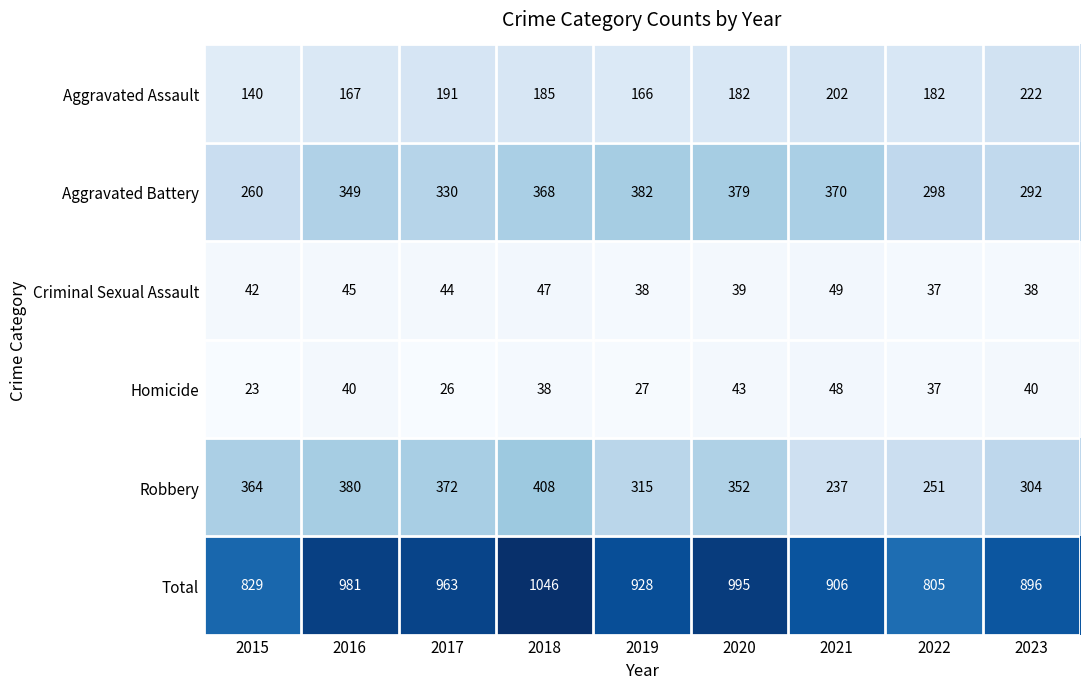

What is the spread (max minus min) of values at 2022?

768